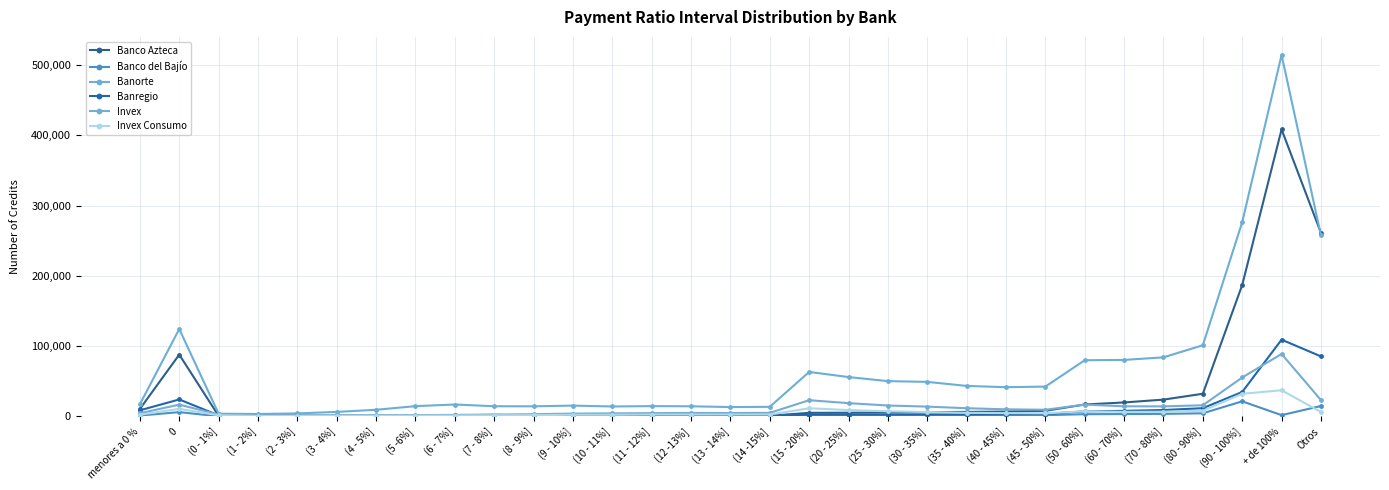

Does the chart have visible grid lines?

Yes